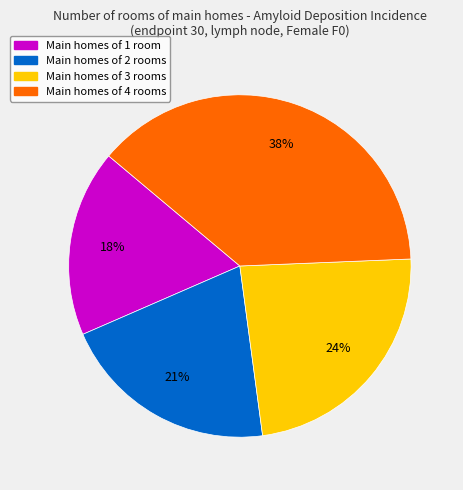

How many slices are in this pie chart?

4